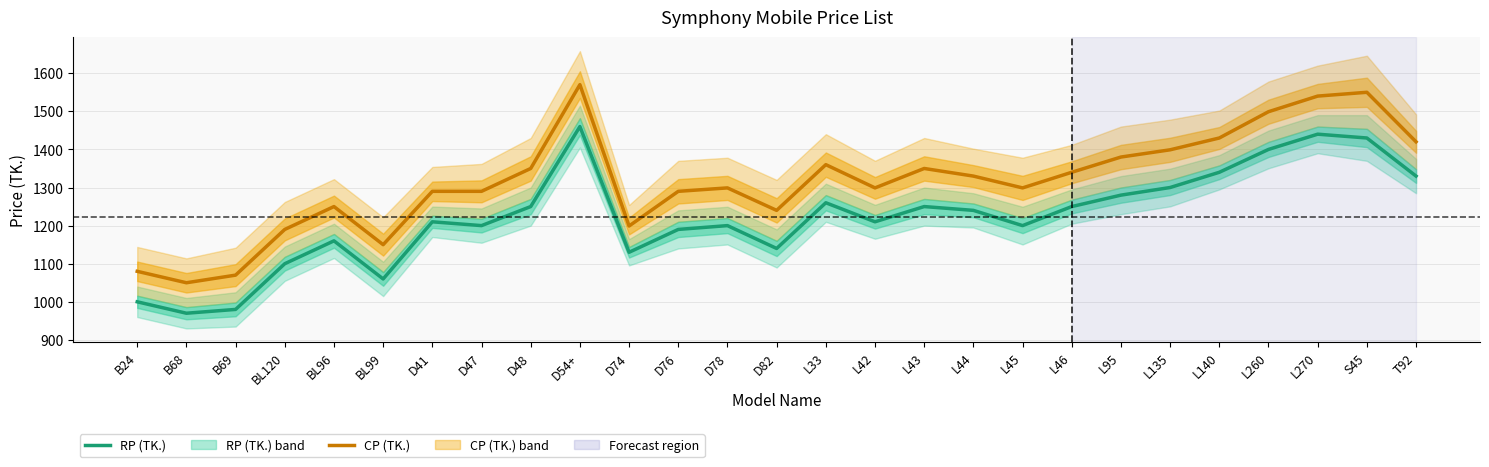

Rank the series at D82 from lowest to highest value.

RP (TK.), CP (TK.)